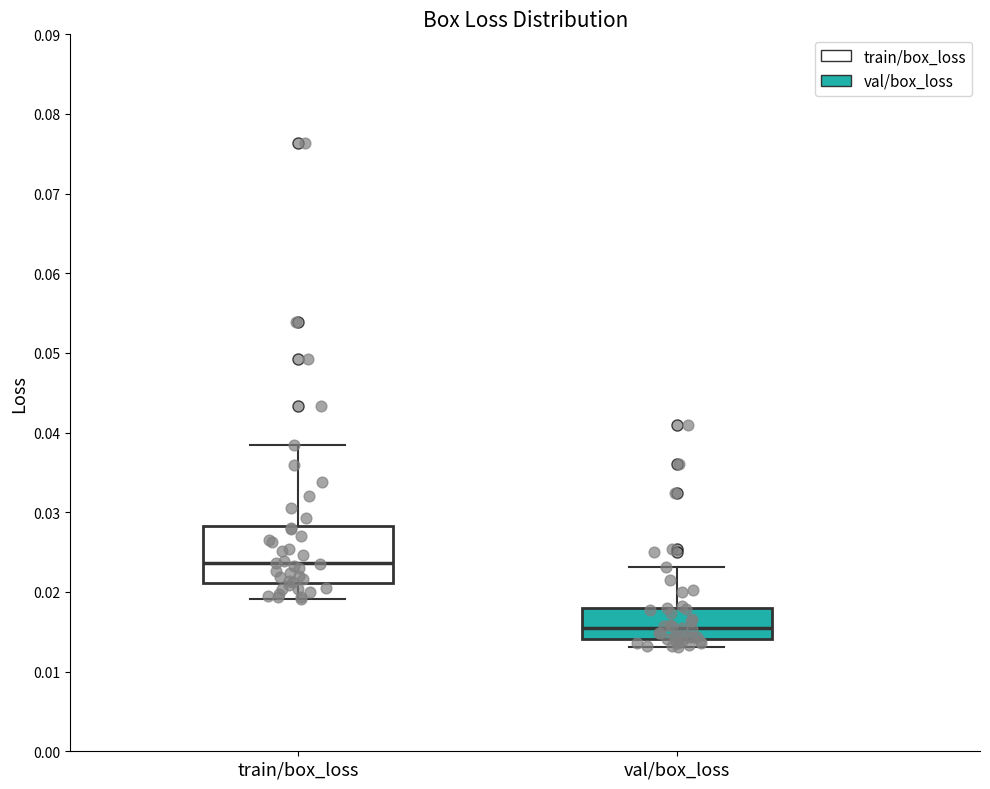

Reading left to right, transcribe this box plot: for each box, give where its median line is, the range the box spans, and where its two whiskers end, as read against the y-axis. The values are not printed on the chart, so give them approximately, as read against the axis.

train/box_loss: median 0.024, box 0.021 to 0.028, whiskers 0.019 to 0.038
val/box_loss: median 0.015, box 0.014 to 0.018, whiskers 0.013 to 0.023